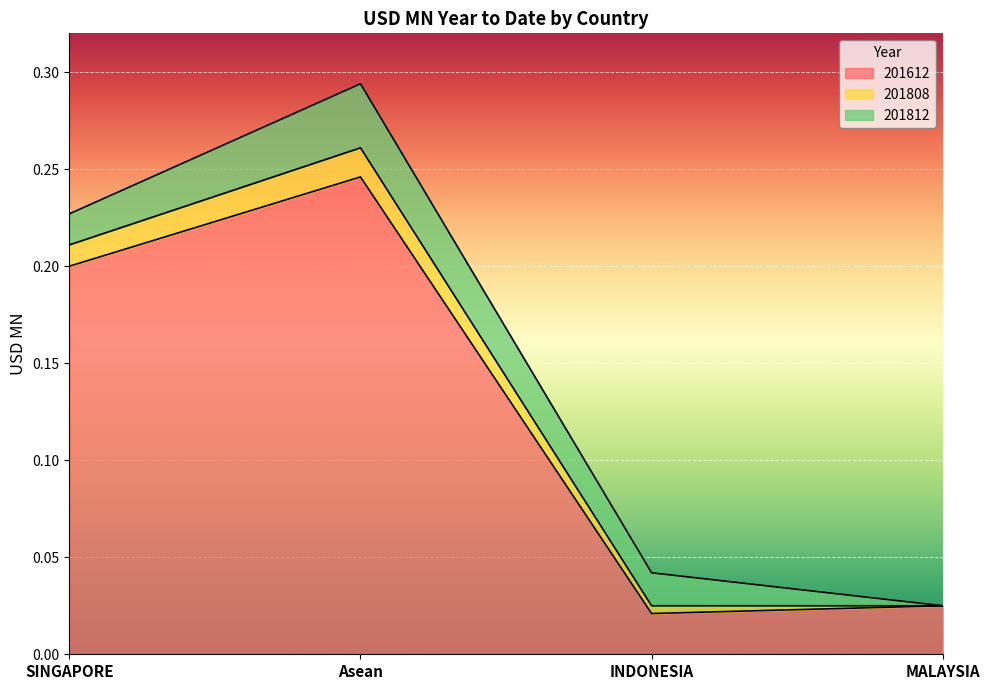

At which category is the sum across all series the highest?

Asean